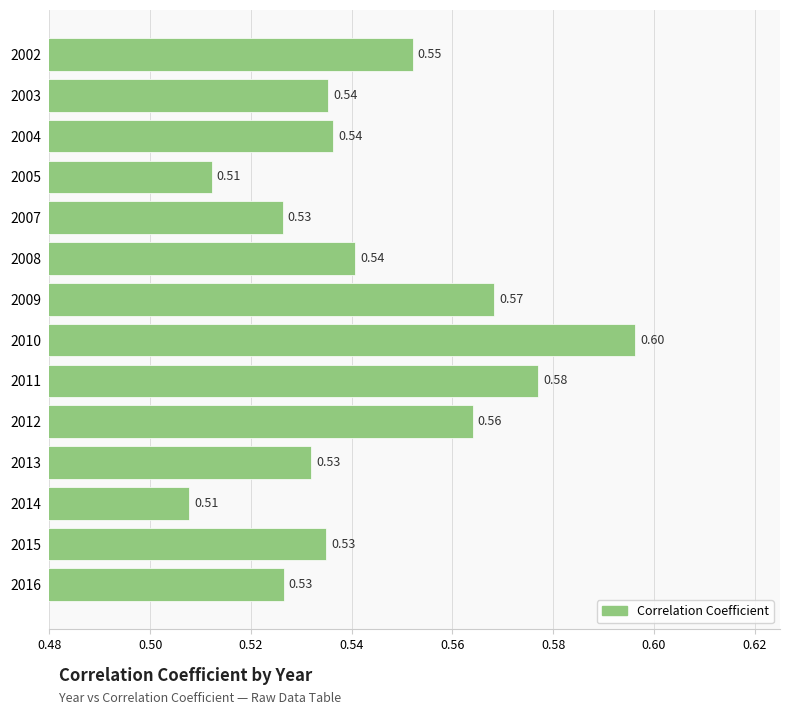

Which category has the lowest value across all series?

2014